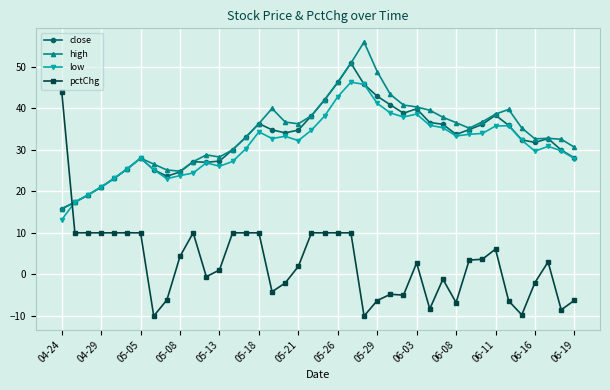

What is the greatest value displayed?

55.9